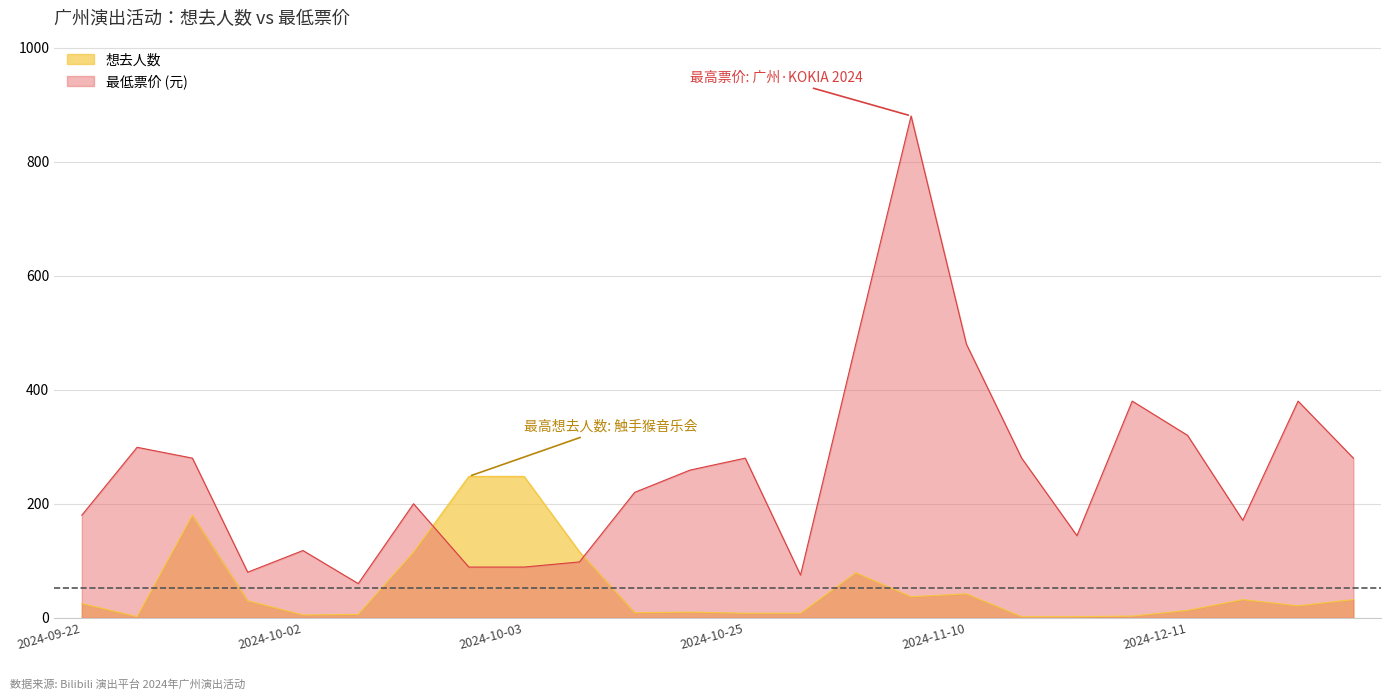

What is the difference between the maximum and minimum values in the 最低票价 (元) series?

820